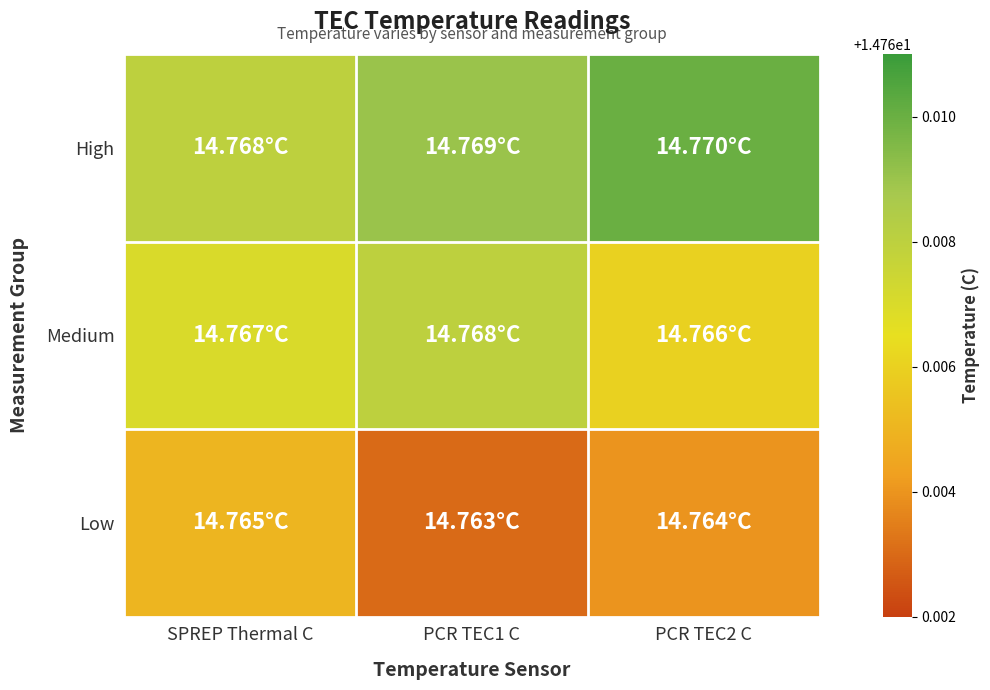

Reading left to right, extract all data points from this chart.

High: SPREP Thermal C=14.8	PCR TEC1 C=14.8	PCR TEC2 C=14.8
Medium: SPREP Thermal C=14.8	PCR TEC1 C=14.8	PCR TEC2 C=14.8
Low: SPREP Thermal C=14.8	PCR TEC1 C=14.8	PCR TEC2 C=14.8